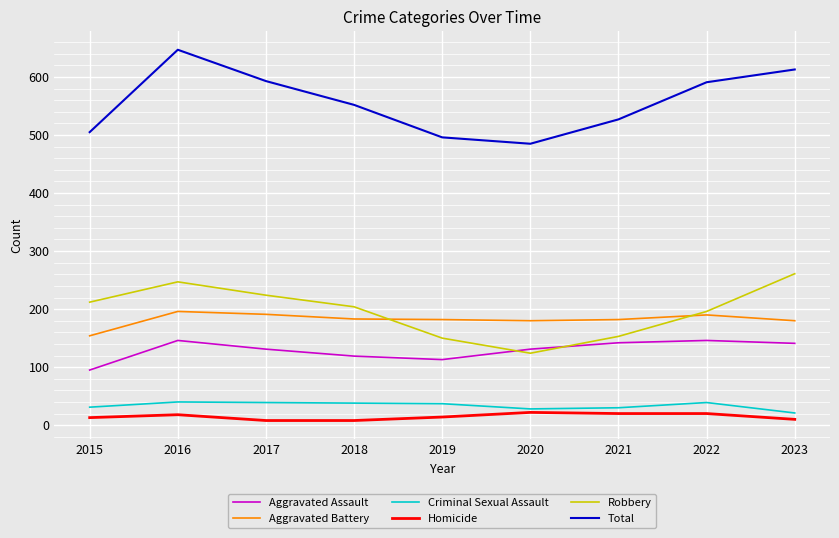

What is the maximum value for Criminal Sexual Assault?

40